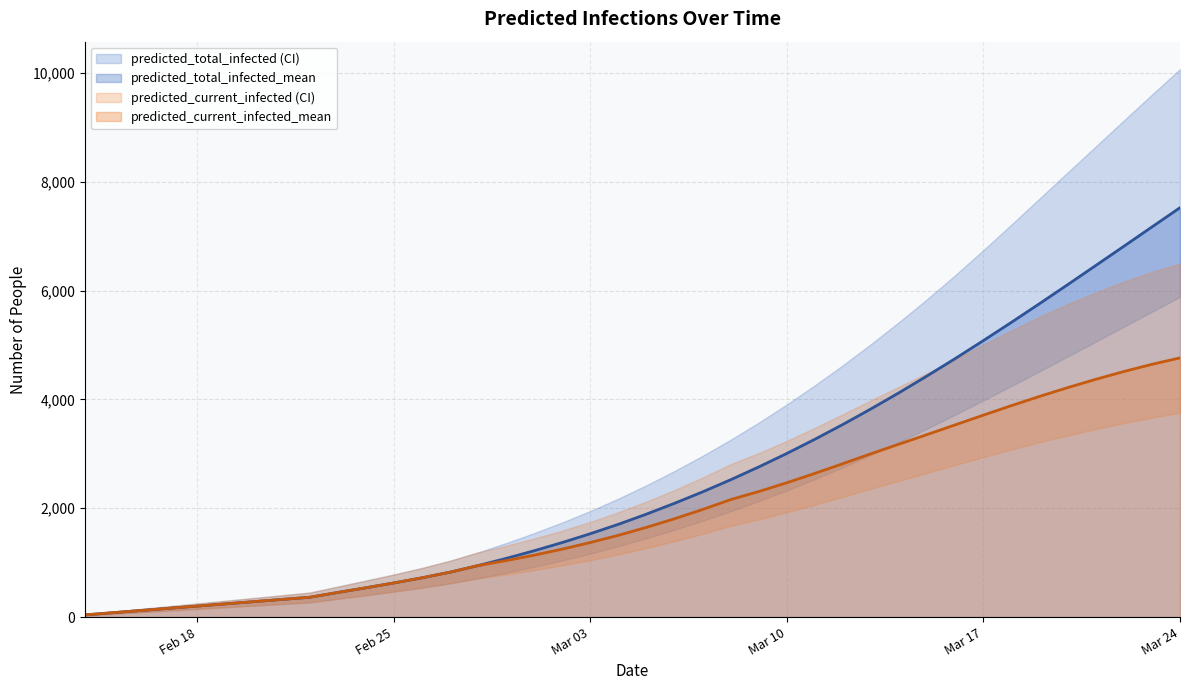

Which series has the widest spread of values?

predicted_total_infected_upper